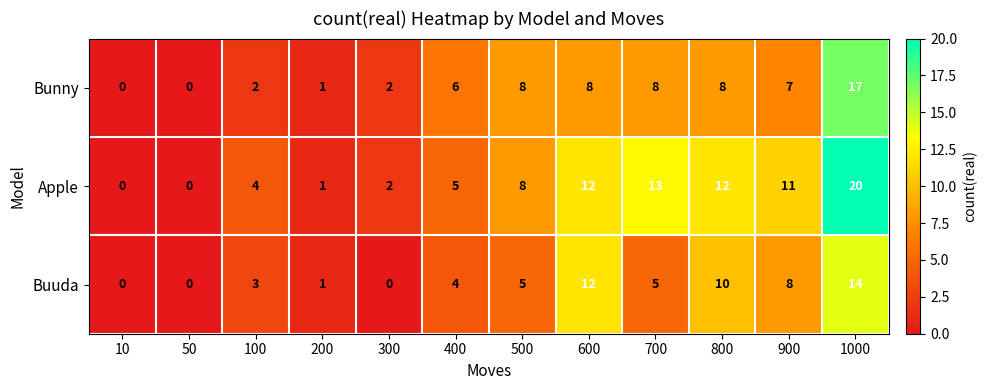

How many data points does each series have?

12